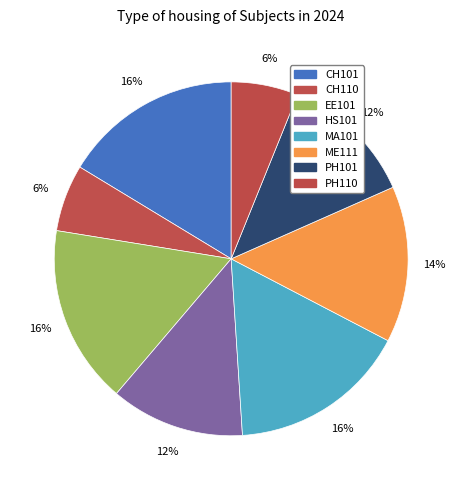

What percentage is the EE101 slice, to the nearest percent?

16%